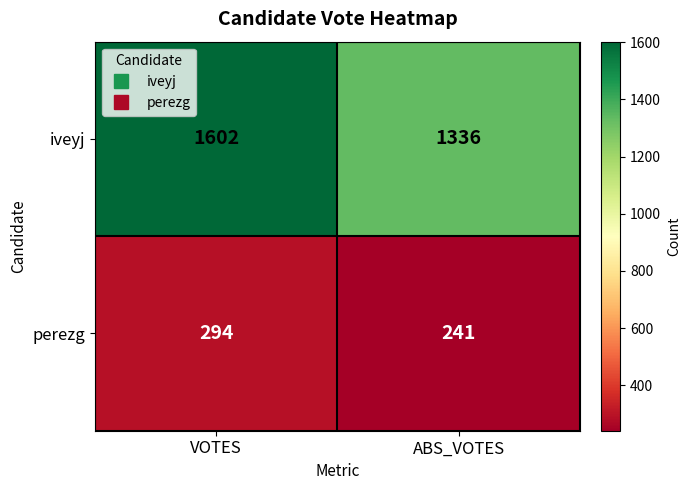

What is the total value across all series at VOTES?

1896